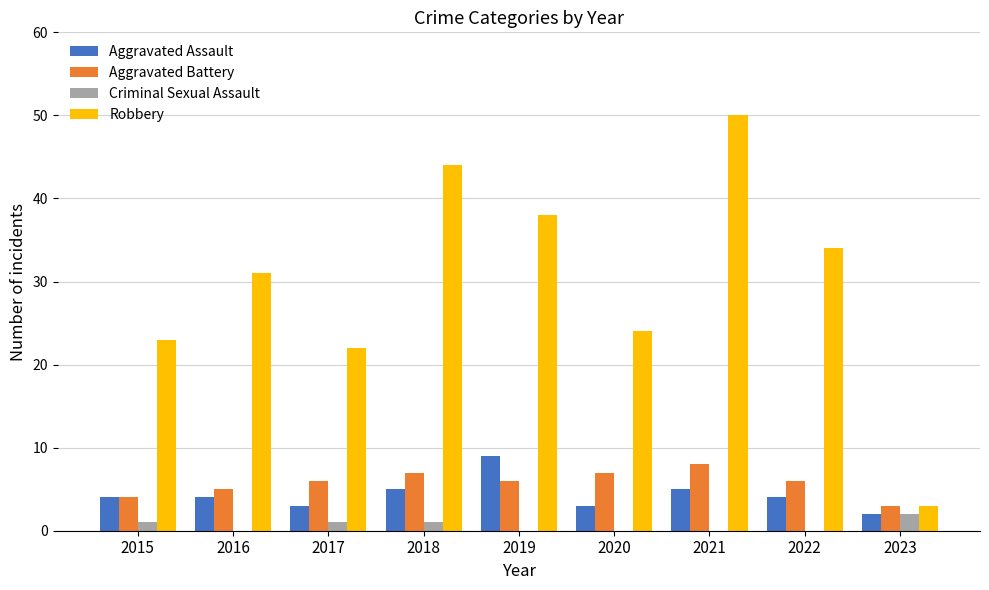

What is the maximum value shown in the chart?

50